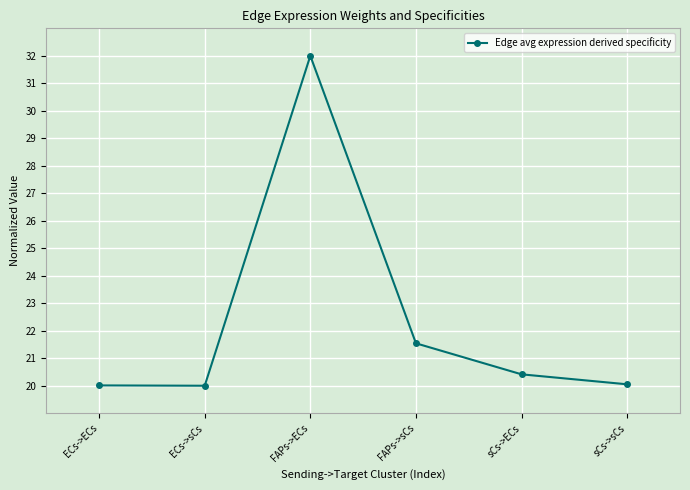

What is the value of the 4th point from the left?

21.5